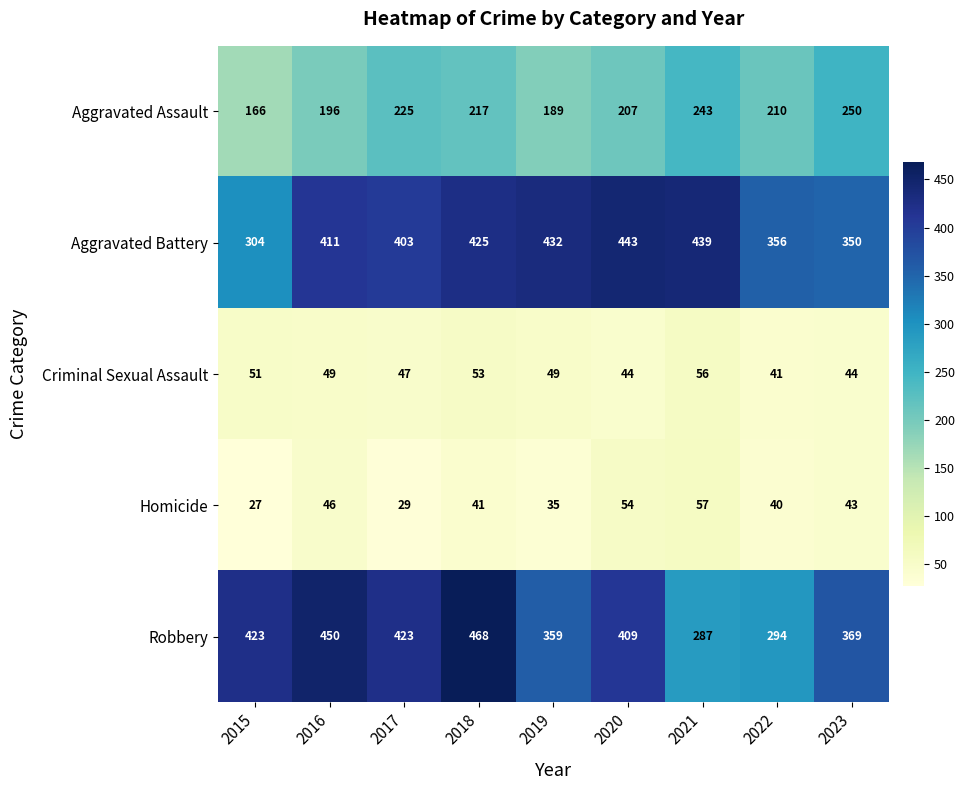

Which series has the widest spread of values?

Robbery